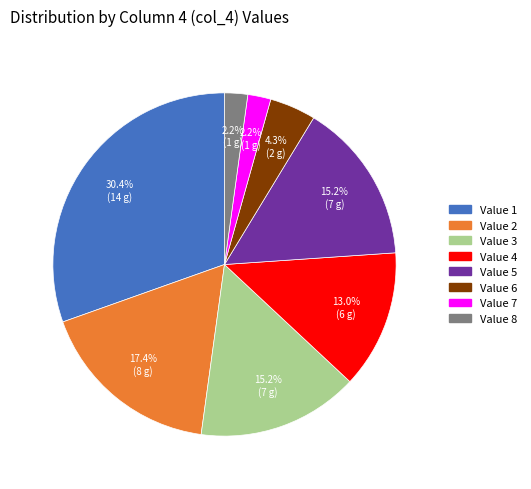

Does Value 7 account for over 50% of the chart?

No